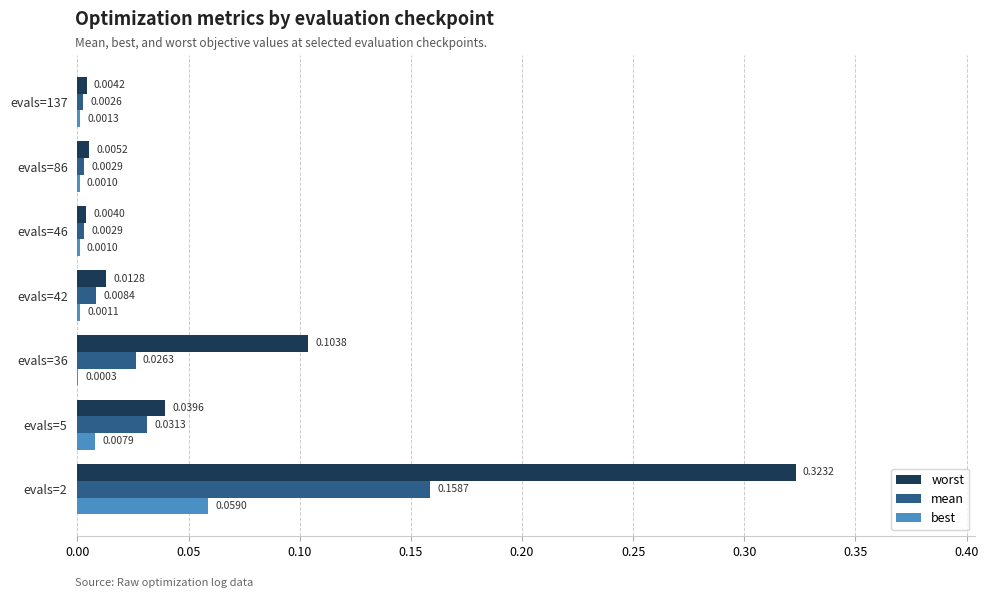

Which series changed the most between evals=2 and evals=36?

worst